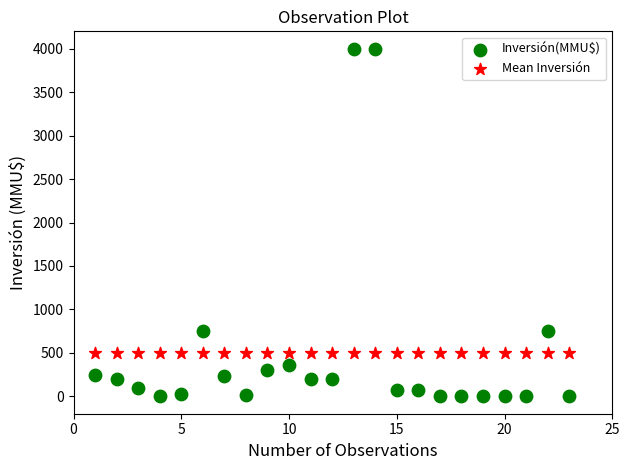

Which series reaches the minimum Y coordinate?

Inversión(MMU$)